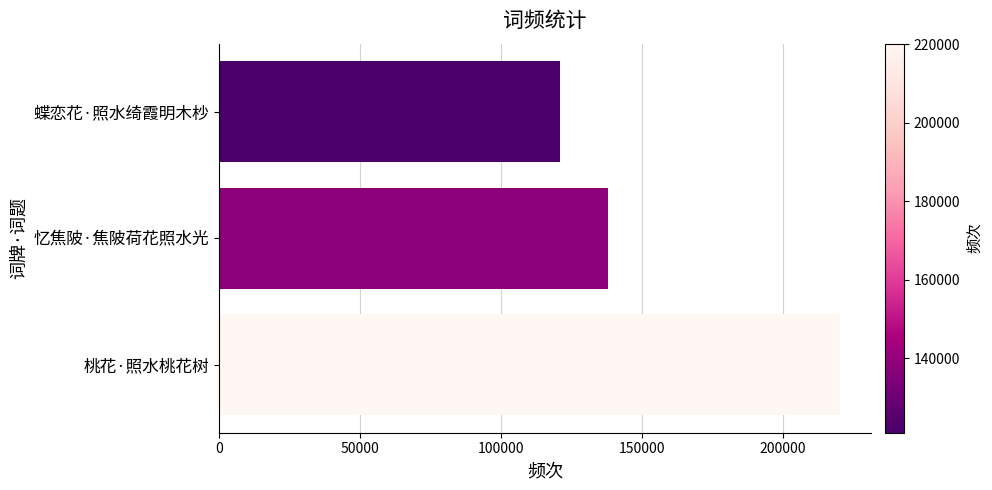

How many data points does each series have?

3